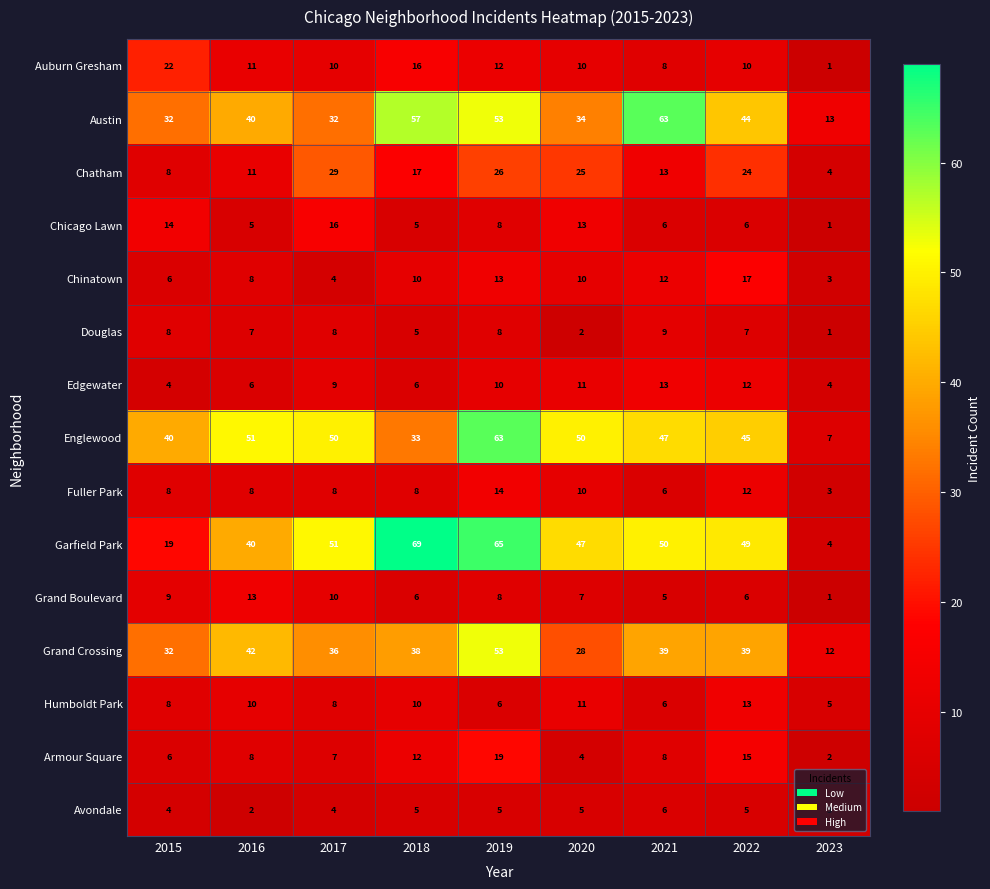

Where does the Grand Boulevard series first go above 7?

2015